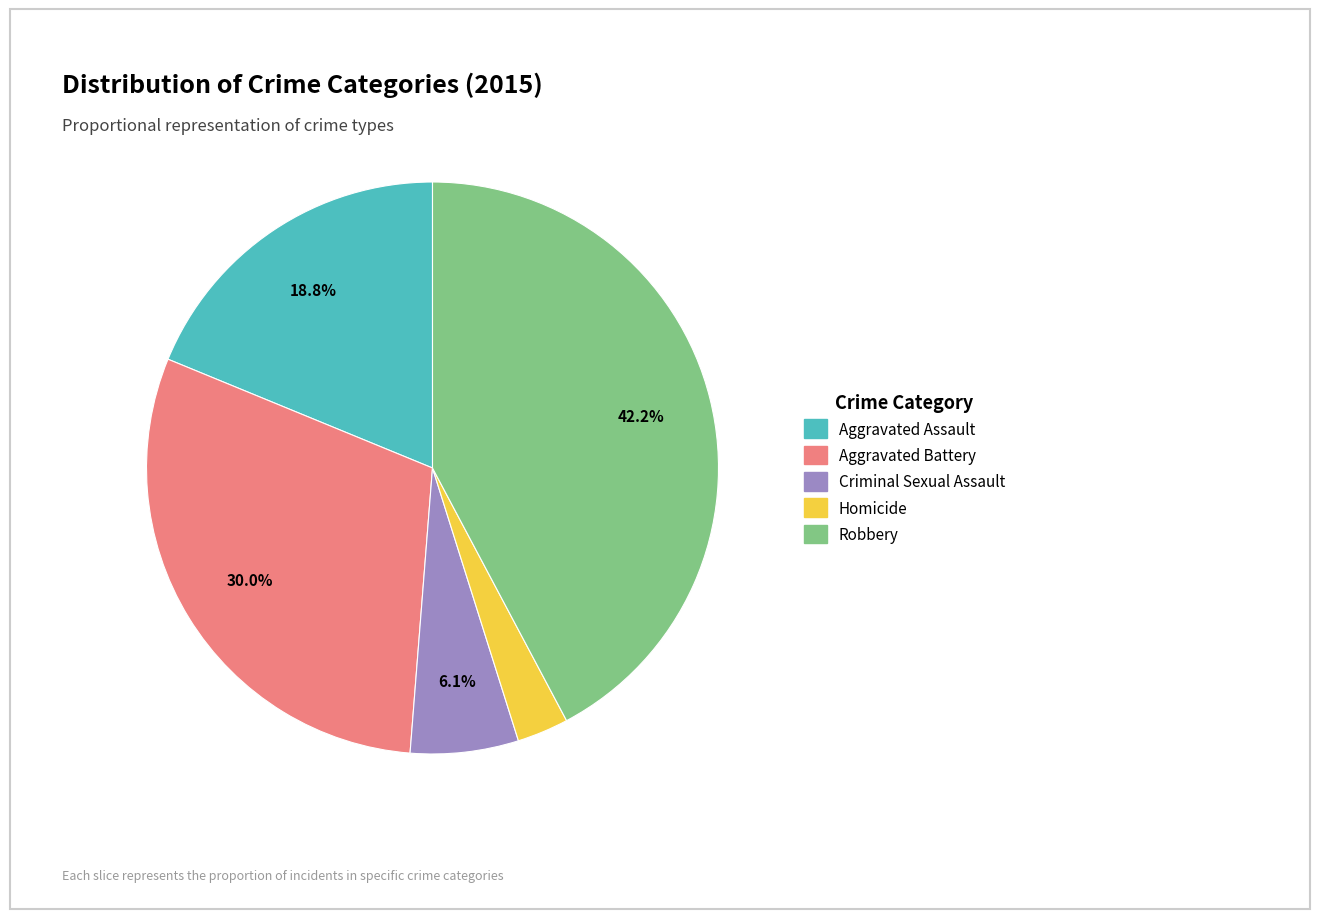

Does Criminal Sexual Assault represent more than half of the total?

No